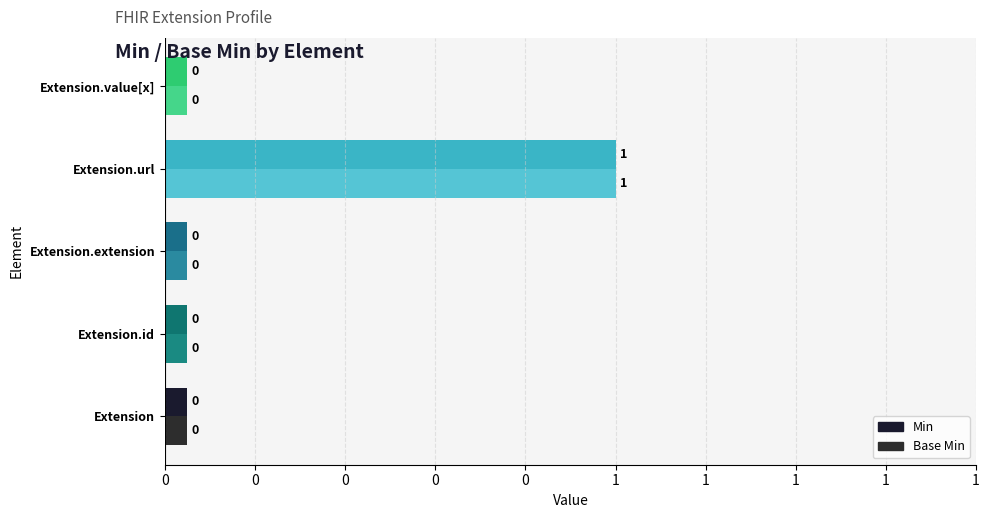

What is the difference between the maximum and minimum values in the Min series?

1